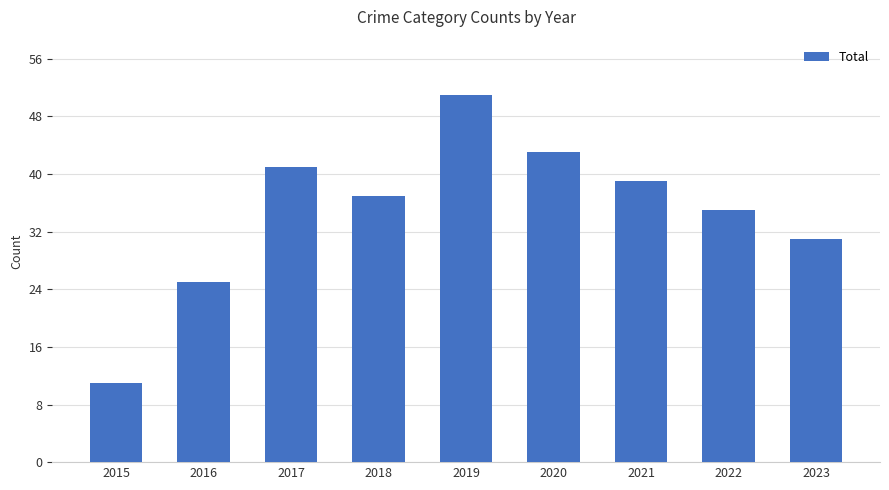

Rank the categories by value from lowest to highest.

2015, 2016, 2023, 2022, 2018, 2021, 2017, 2020, 2019